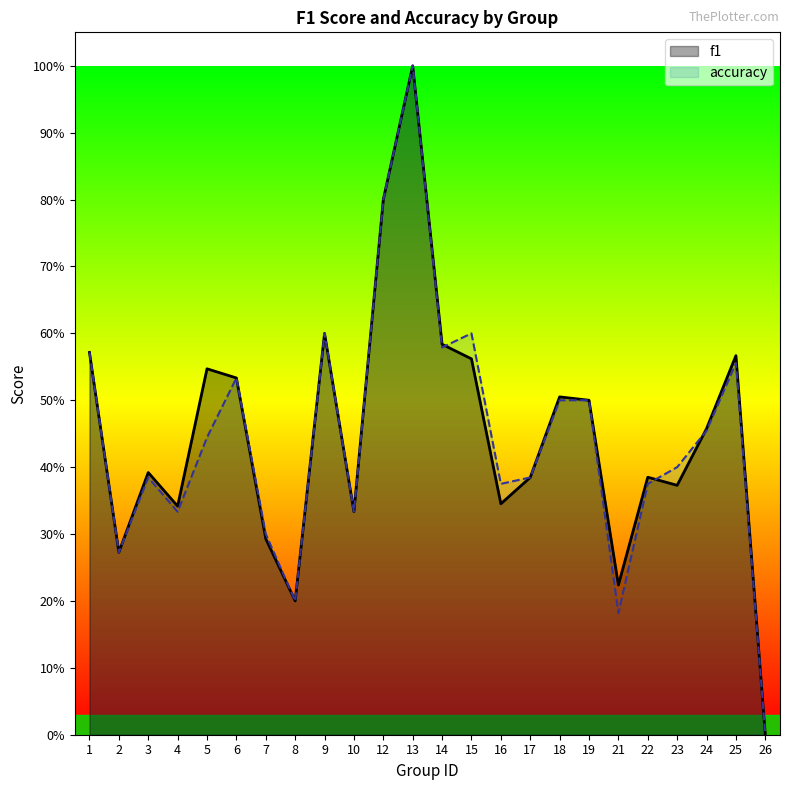

True or false: f1 and accuracy intersect in this chart.

True